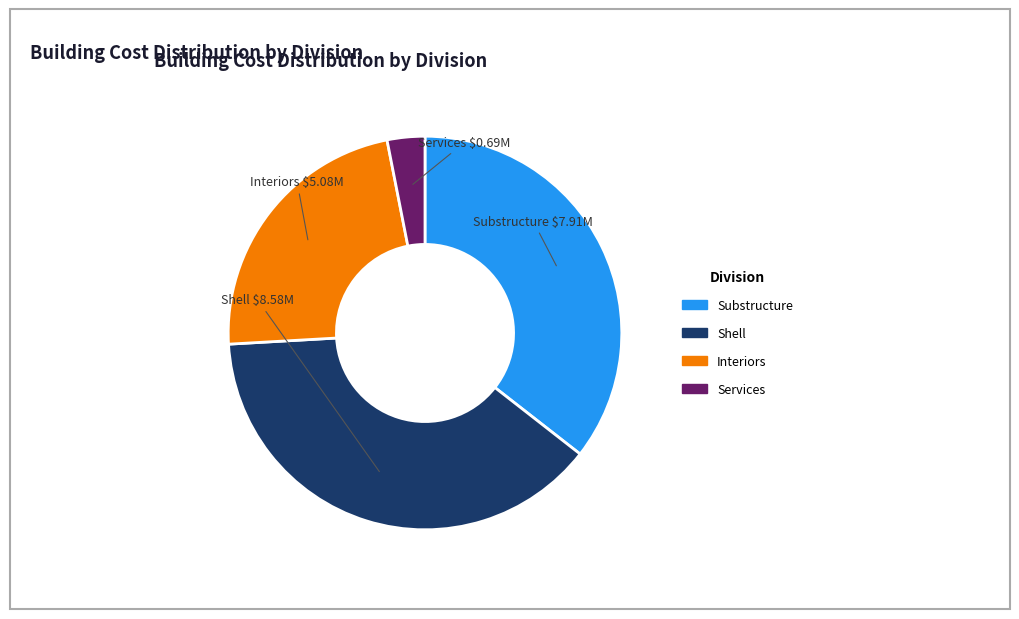

Is it true that Substructure is 21% of the pie?

False